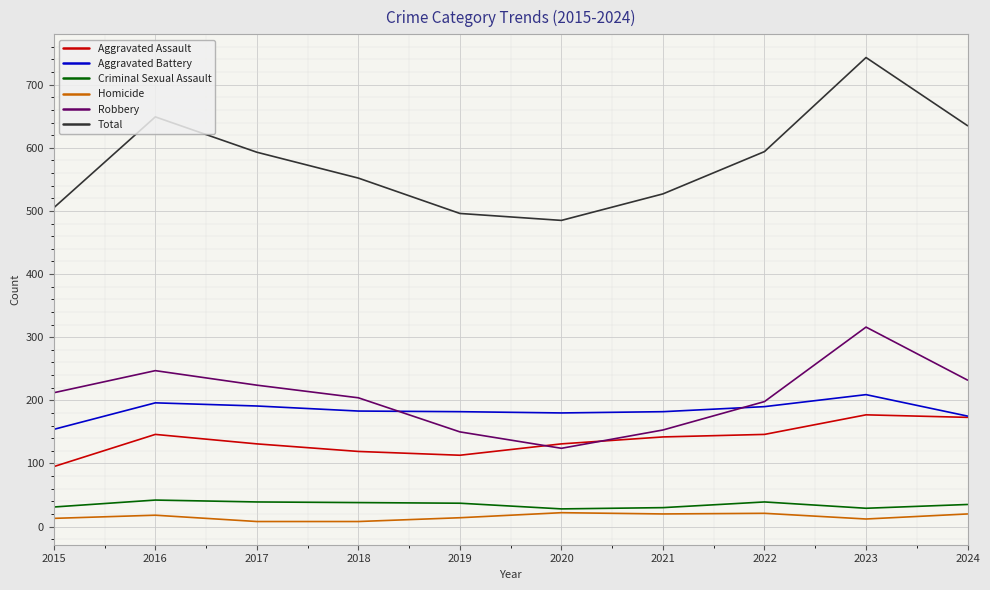

What is the highest value of the Aggravated Assault series?

177